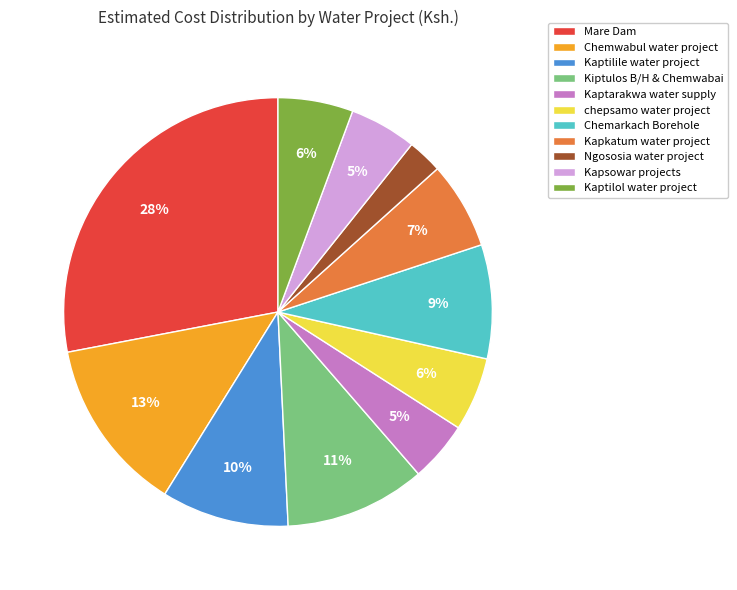

What is the largest slice in the pie chart?

Mare Dam